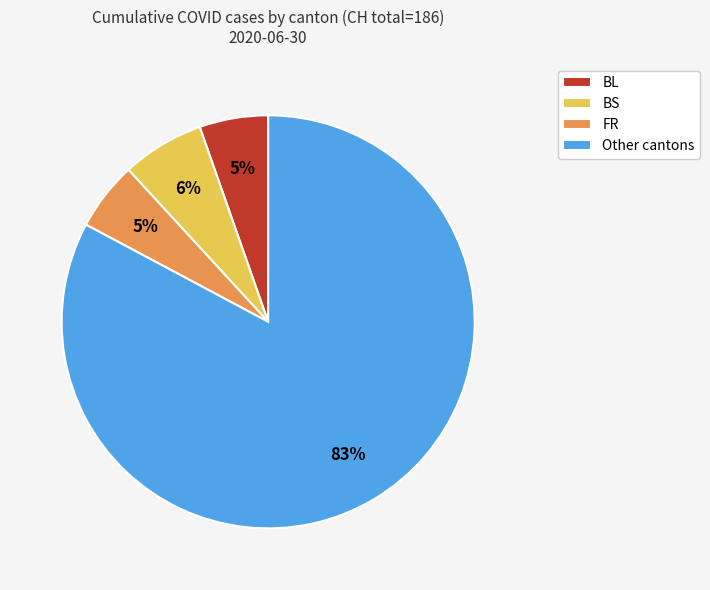

Which slice is the largest?

Other cantons